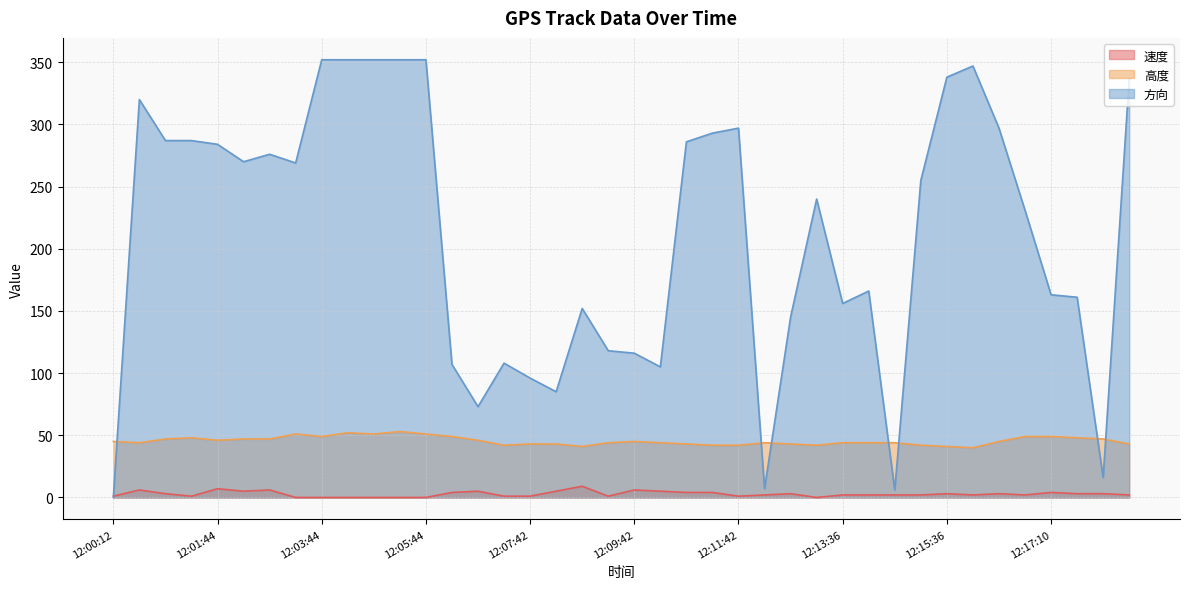

How many lines are shown in the chart?

3